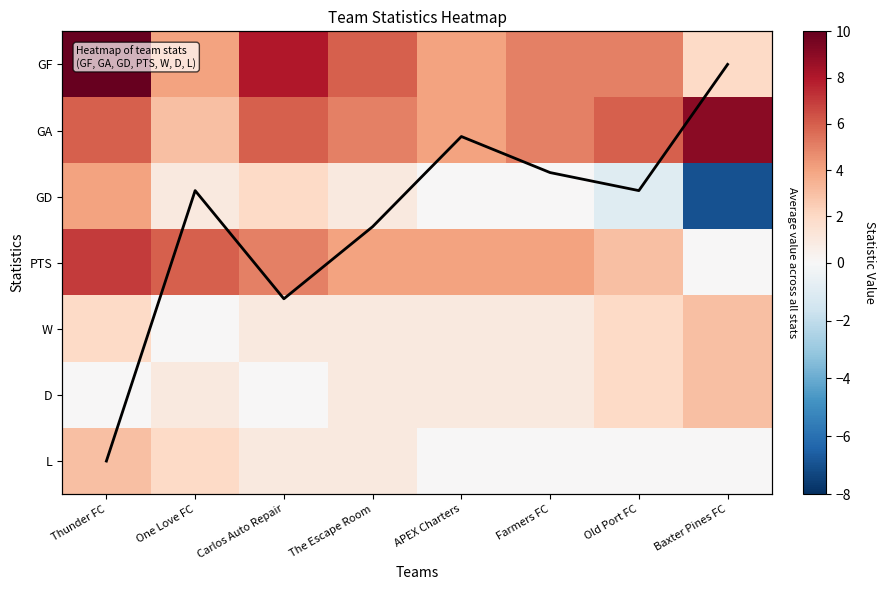

Count the number of categories in the chart.

8